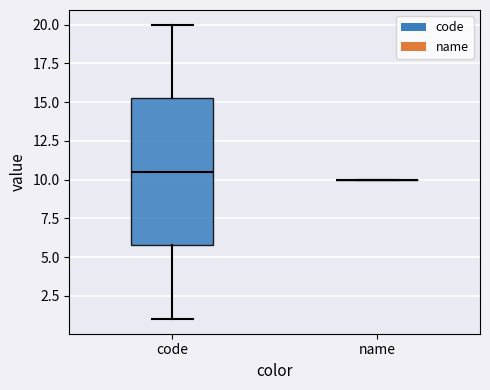

Which box is the tallest, from its lower edge to its upper edge?

code